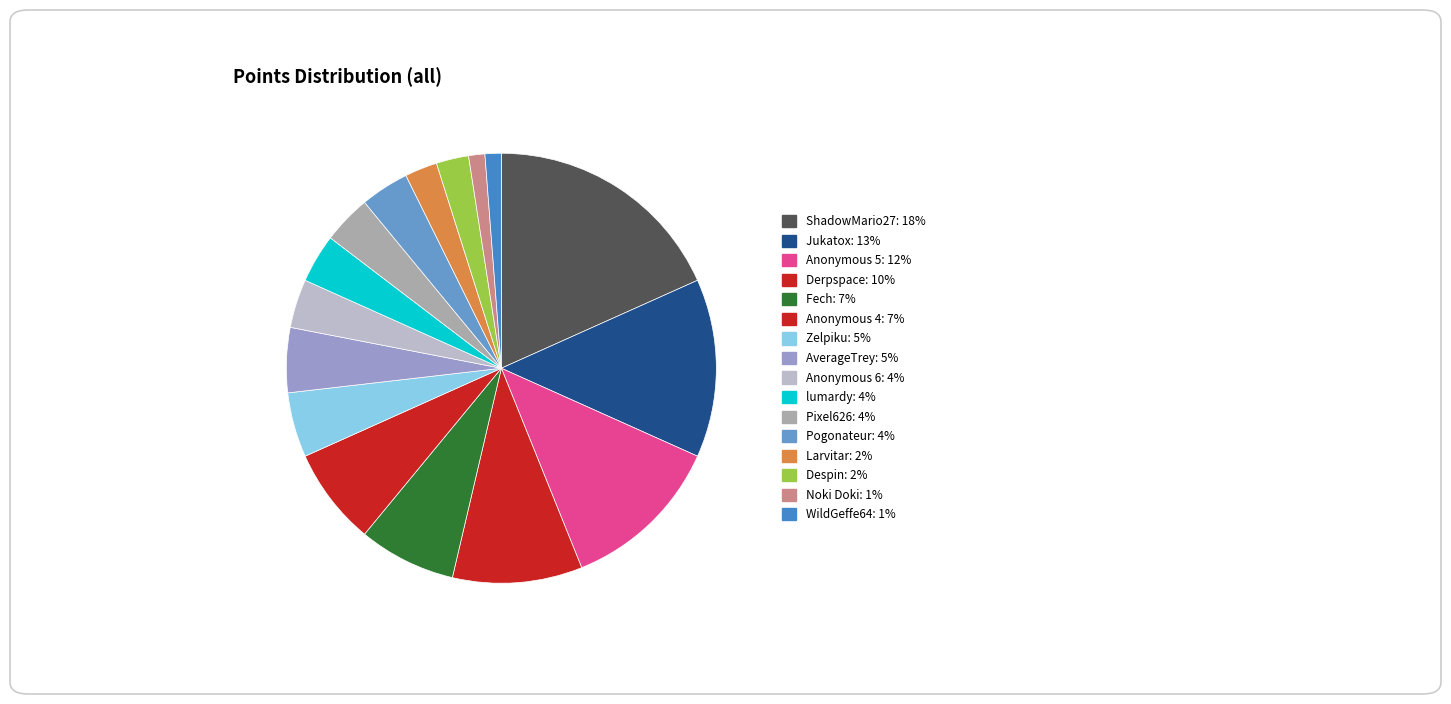

Which slice is the smallest?

Noki Doki